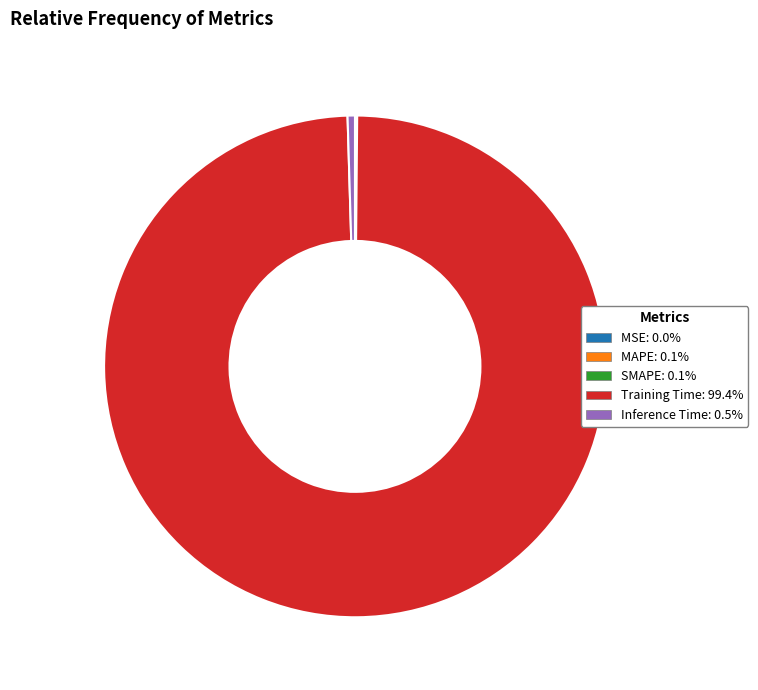

Is there any slice that represents more than half of the pie?

Yes